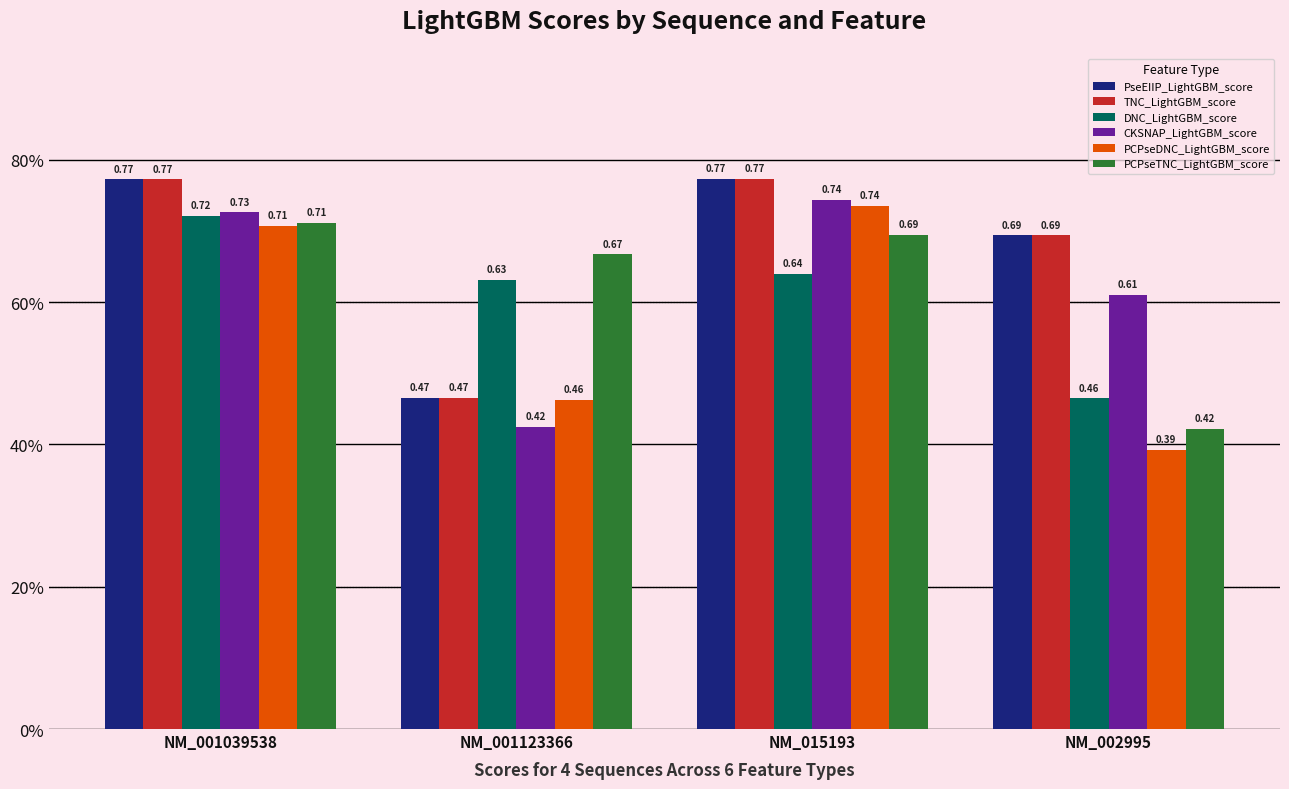

Where is TNC_LightGBM_score nearest to the value 0?

NM_001123366